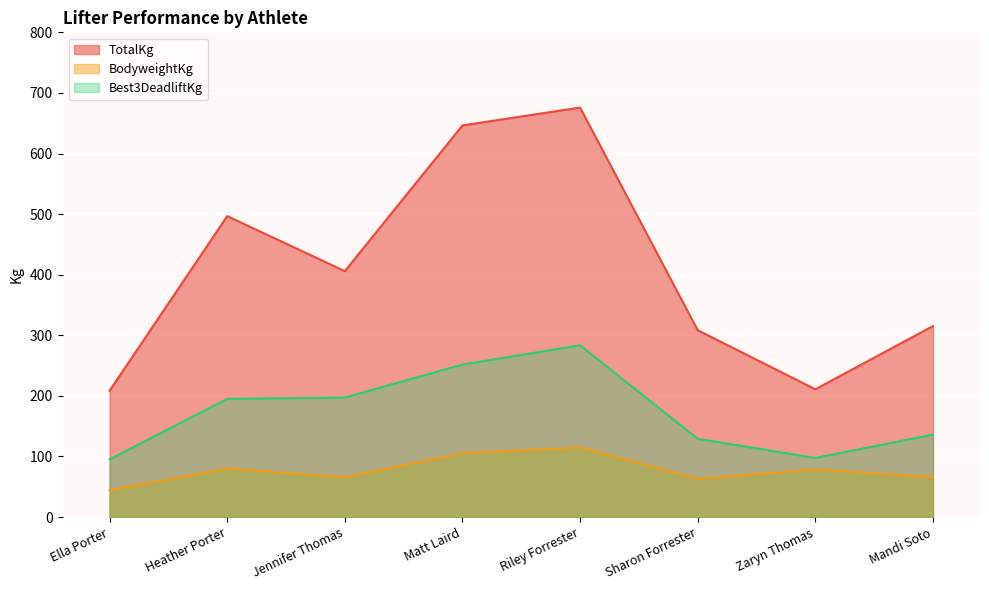

What are all the series names shown in the legend?

TotalKg, BodyweightKg, Best3DeadliftKg